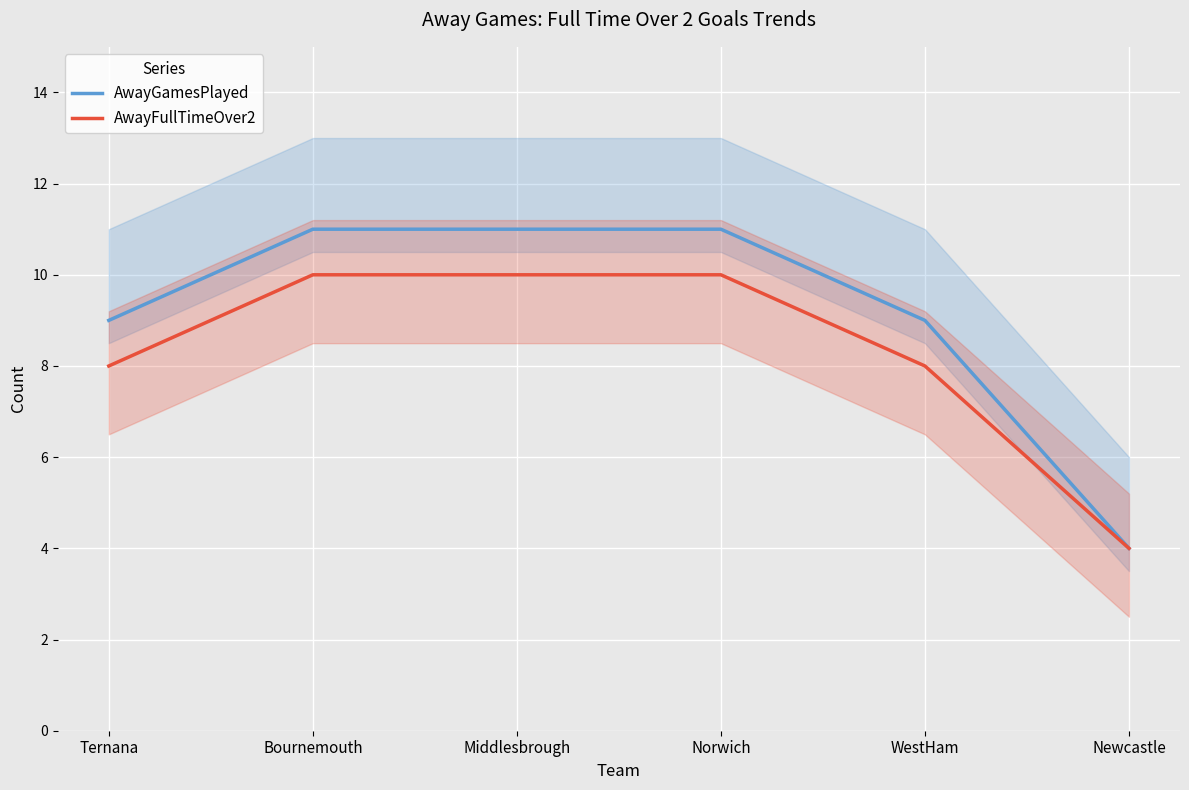

Read the AwayFullTimeOver2 value at Newcastle.

4